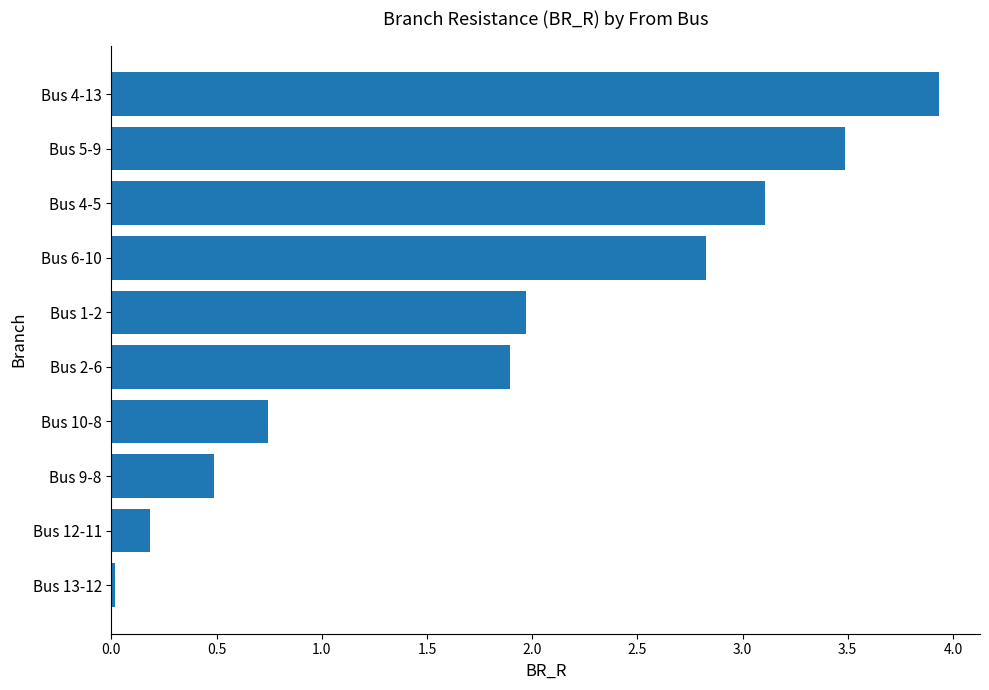

What is the sum of all values?

18.6